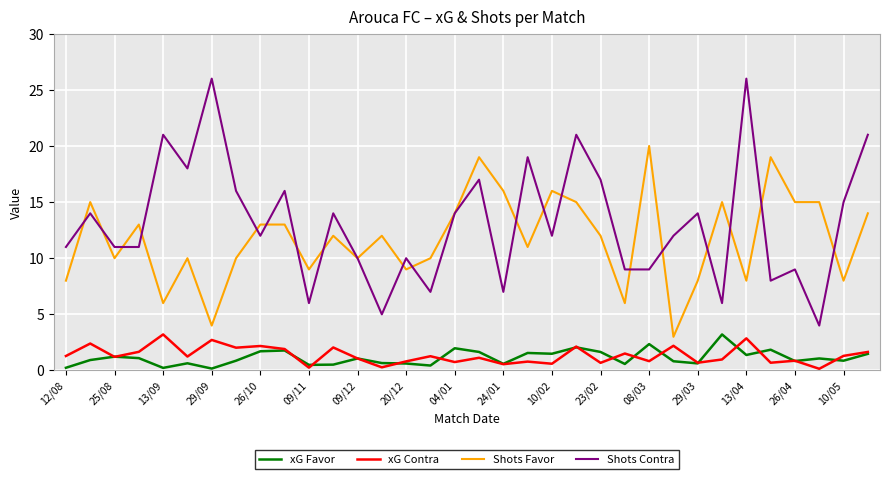

True or false: Shots Contra and xG Contra cross at least once.

False